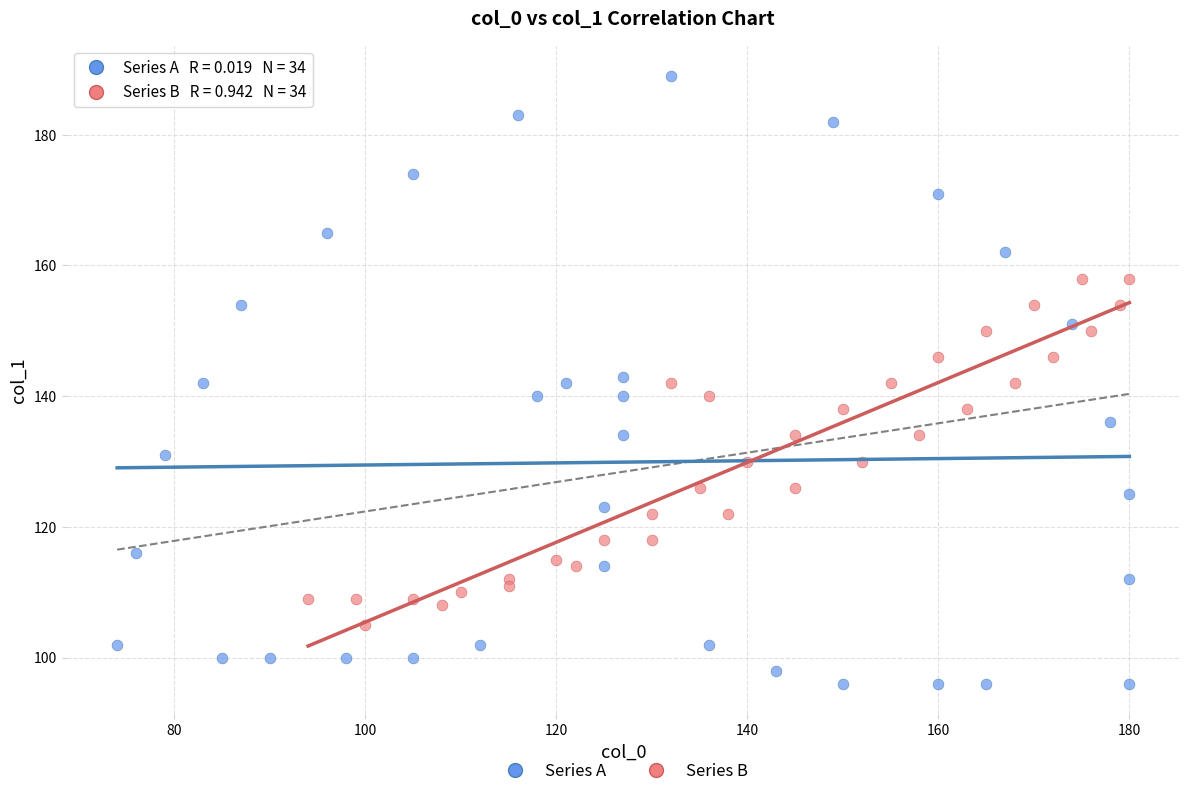

Which series reaches the minimum Y coordinate?

Series A